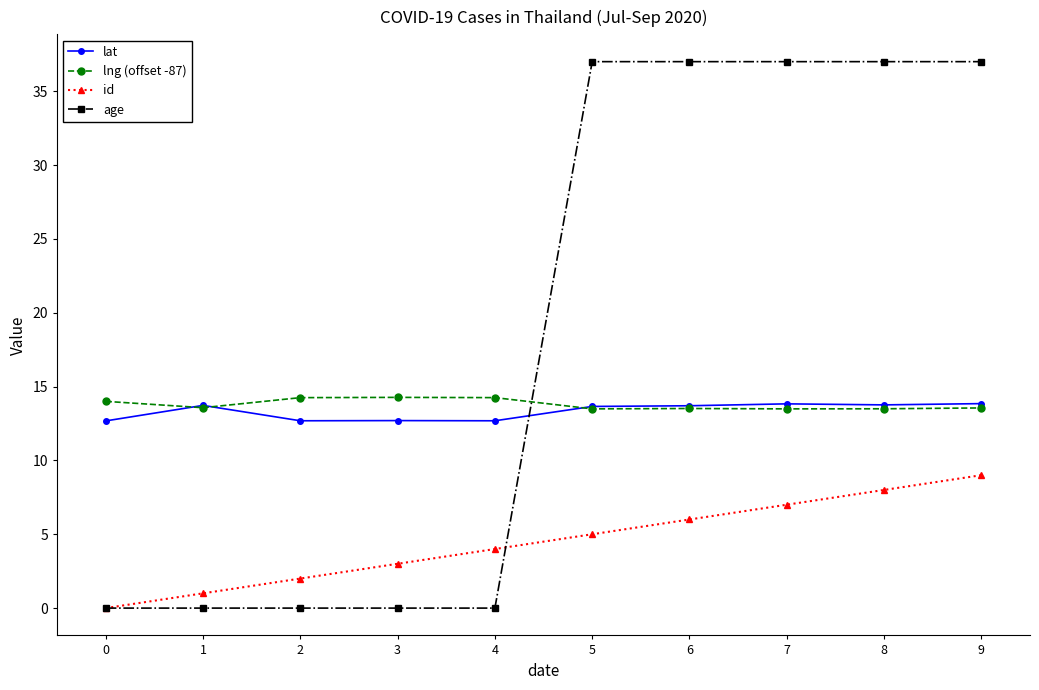

Is it true that age equals 37.0 at 5?

True